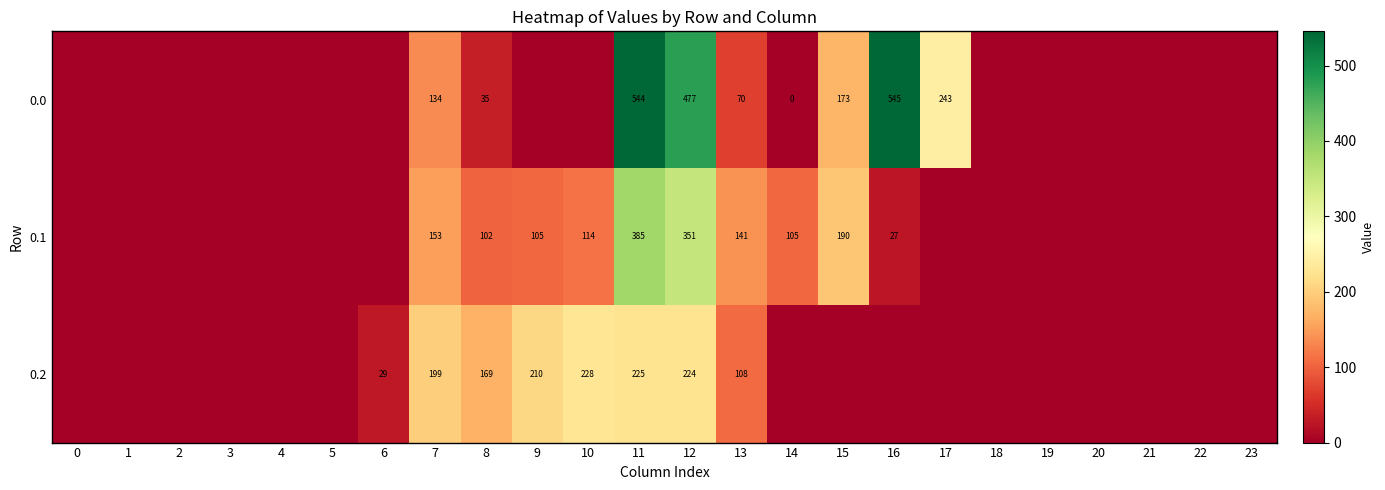

What is the sum of the 0.1 values at 14 and 12?

456